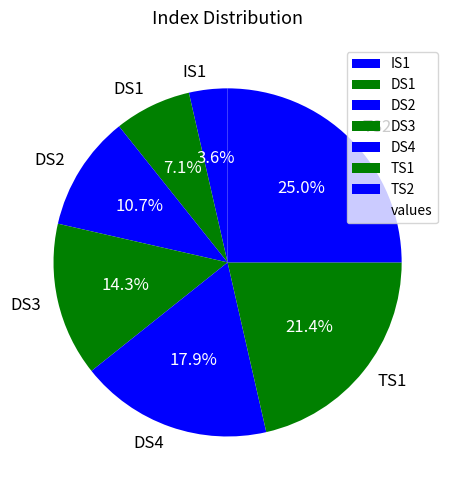

To the nearest percent, what is the difference between the largest and smallest slice percentages?

21%